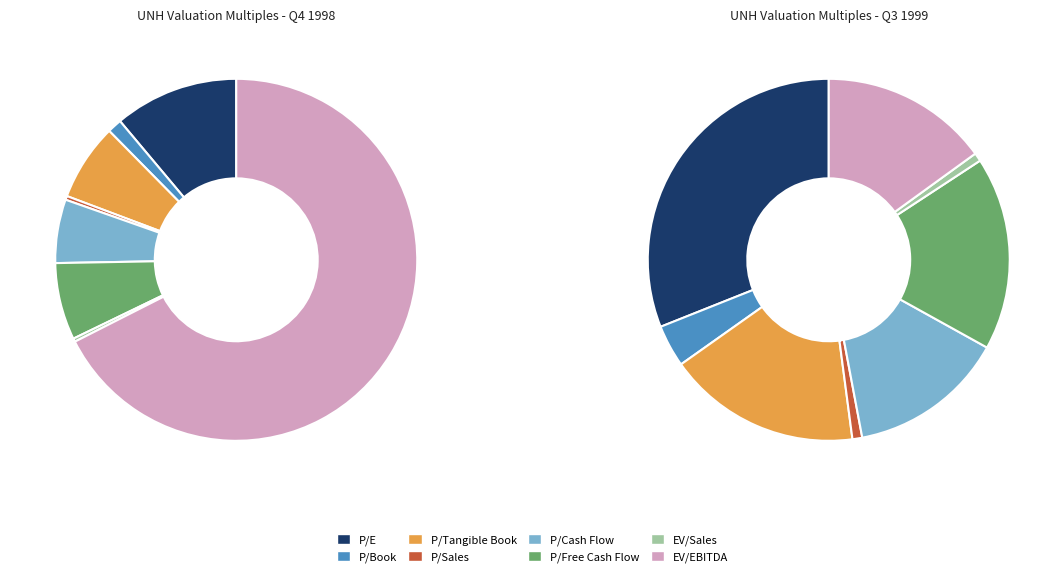

What is the change in value from P/E to P/Free Cash Flow?

-5.3